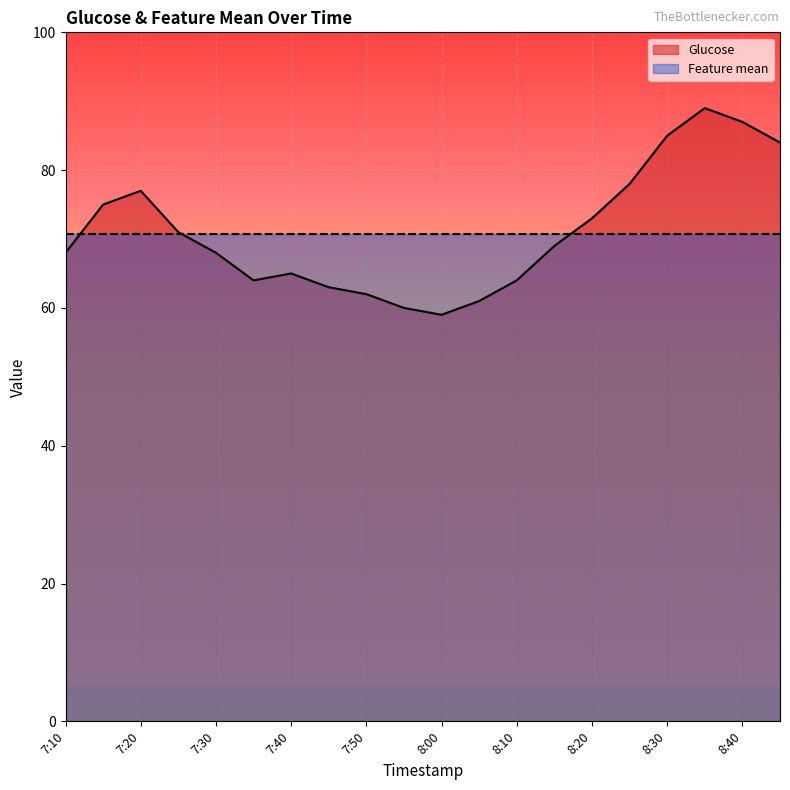

How many points are lower than both their immediate neighbors (excluding endpoints)?

2